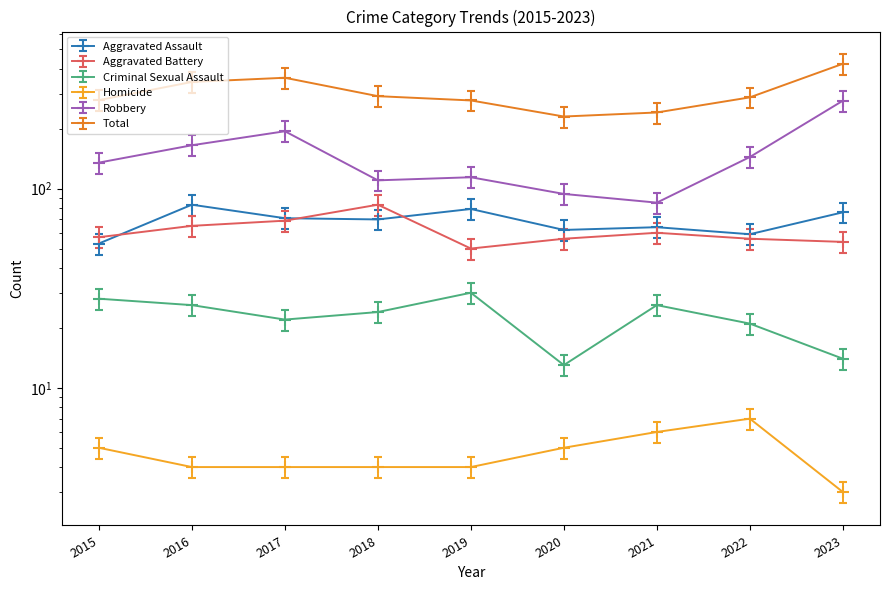

What is the approximate value of Homicide at 2018?

4.0